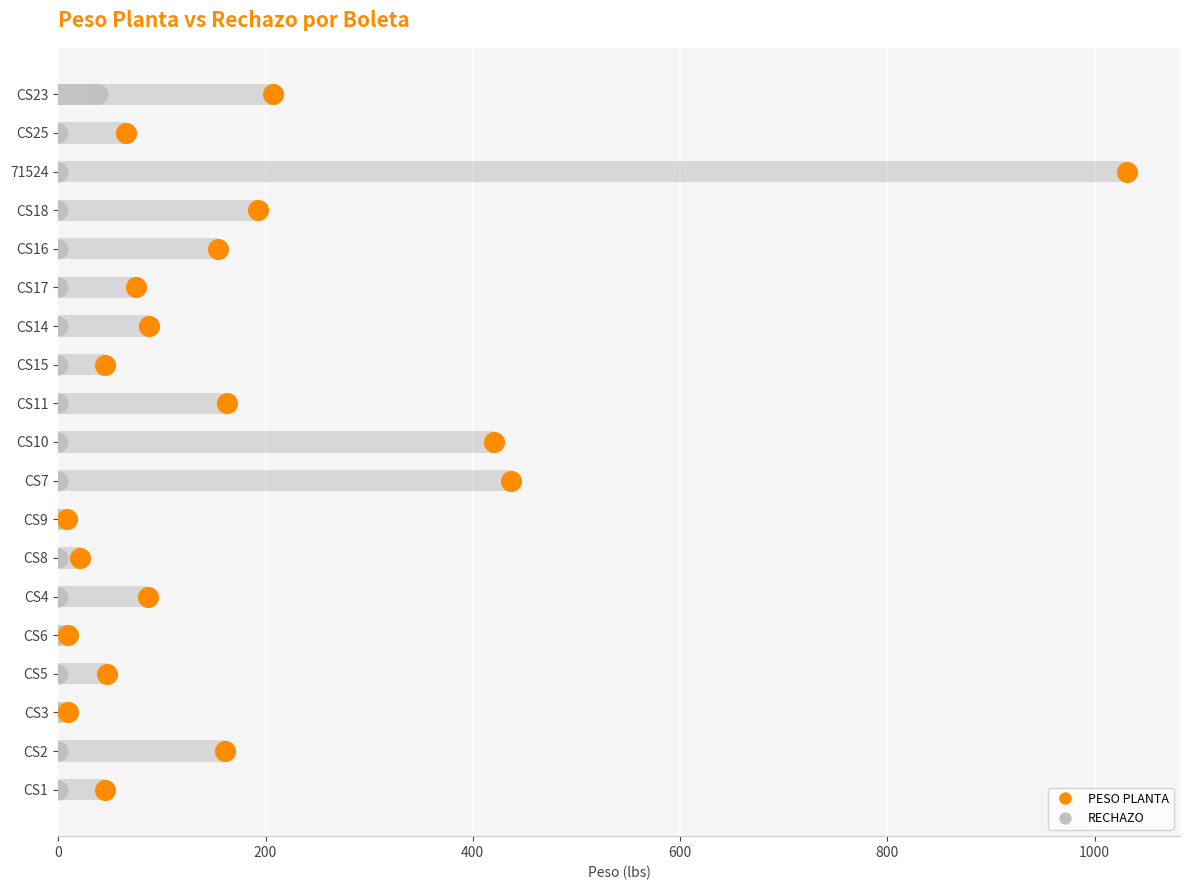

What are all the series names shown in the legend?

RECHAZO, PESO PLANTA